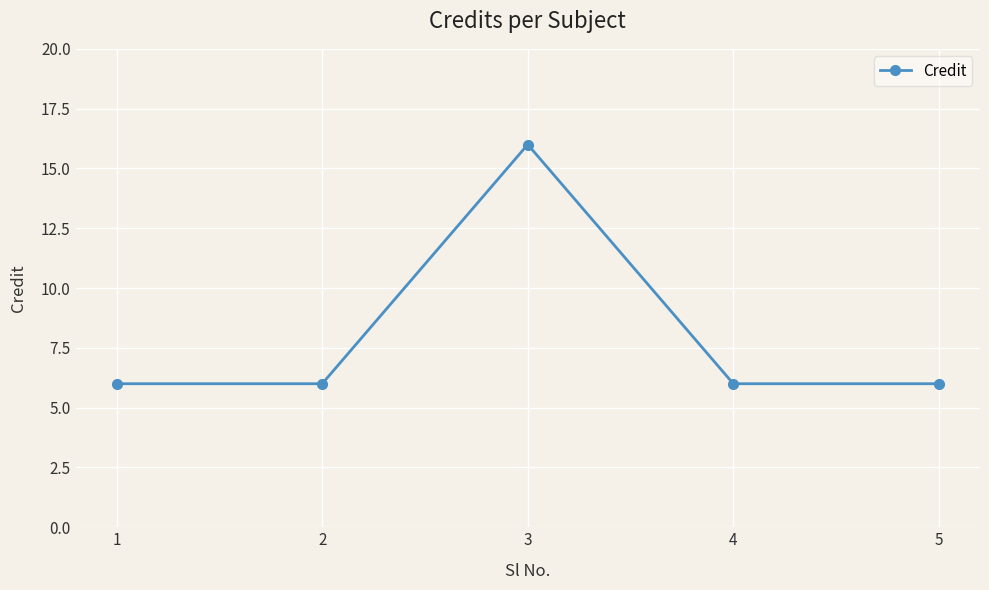

What is the difference between the maximum and minimum values?

10